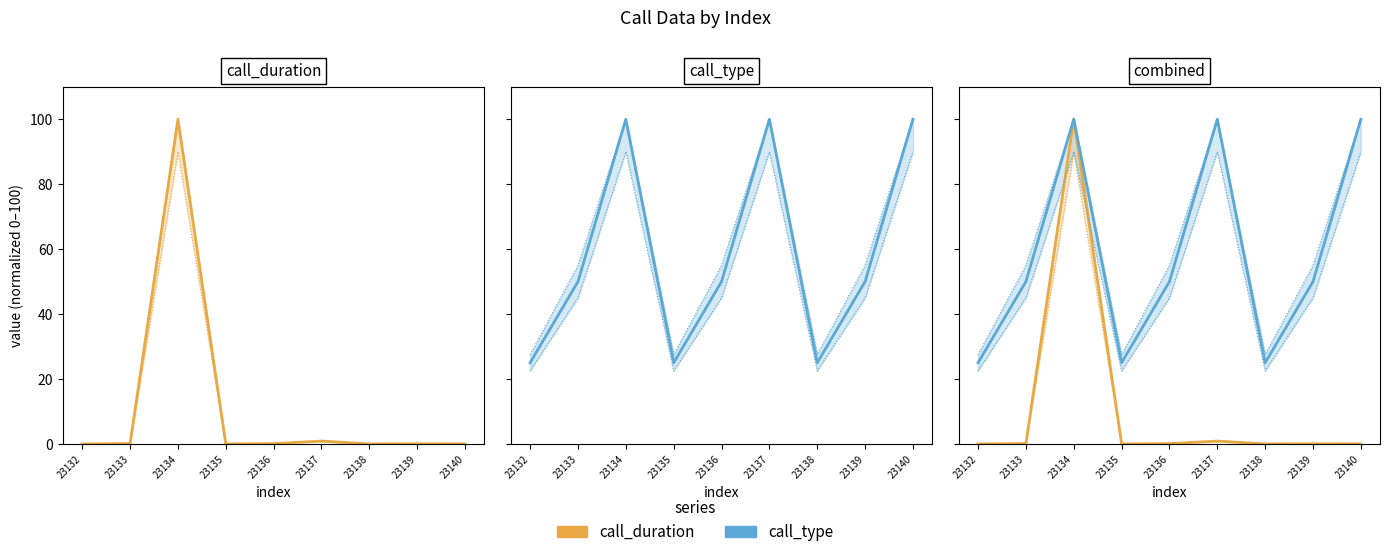

The value of call_duration at 23138 is -59.7. True or false?

False